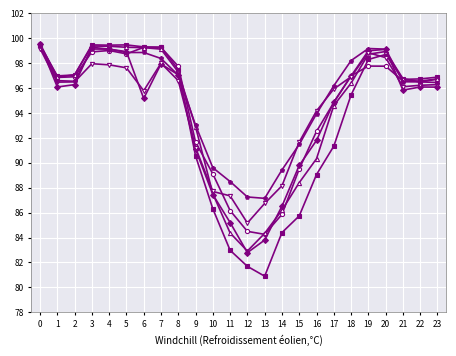

At which category does the chart reach its minimum across all series?

13